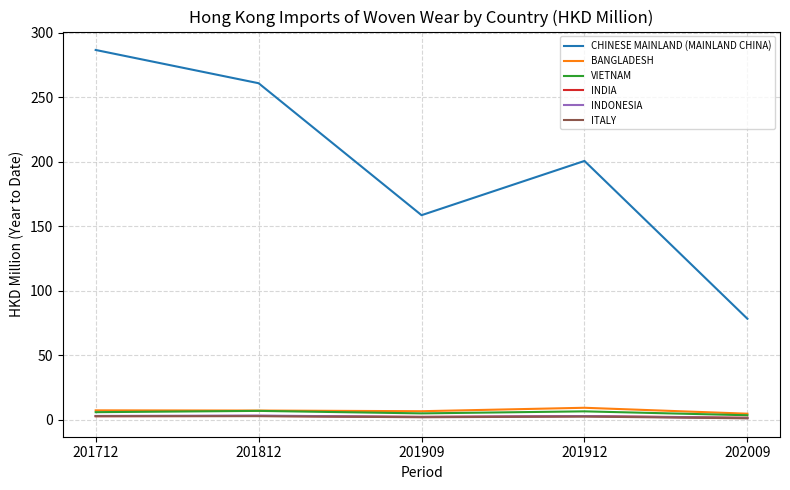

Between 201812 and 201909, which series saw the biggest shift?

CHINESE MAINLAND (MAINLAND CHINA)